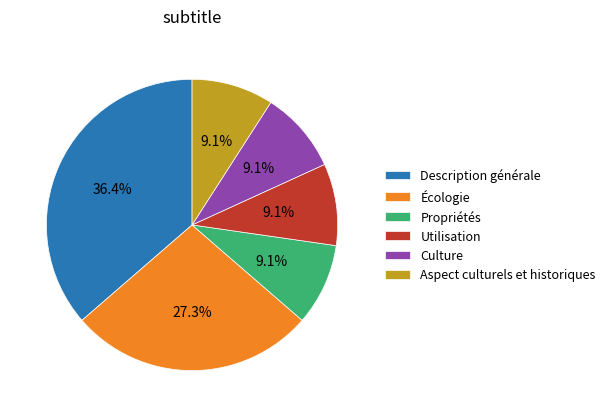

The Culture slice represents 9% of the pie. True or false?

True